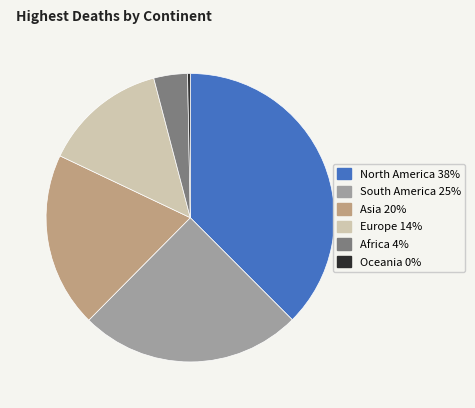

Do South America and Oceania together represent more than half of the pie?

No